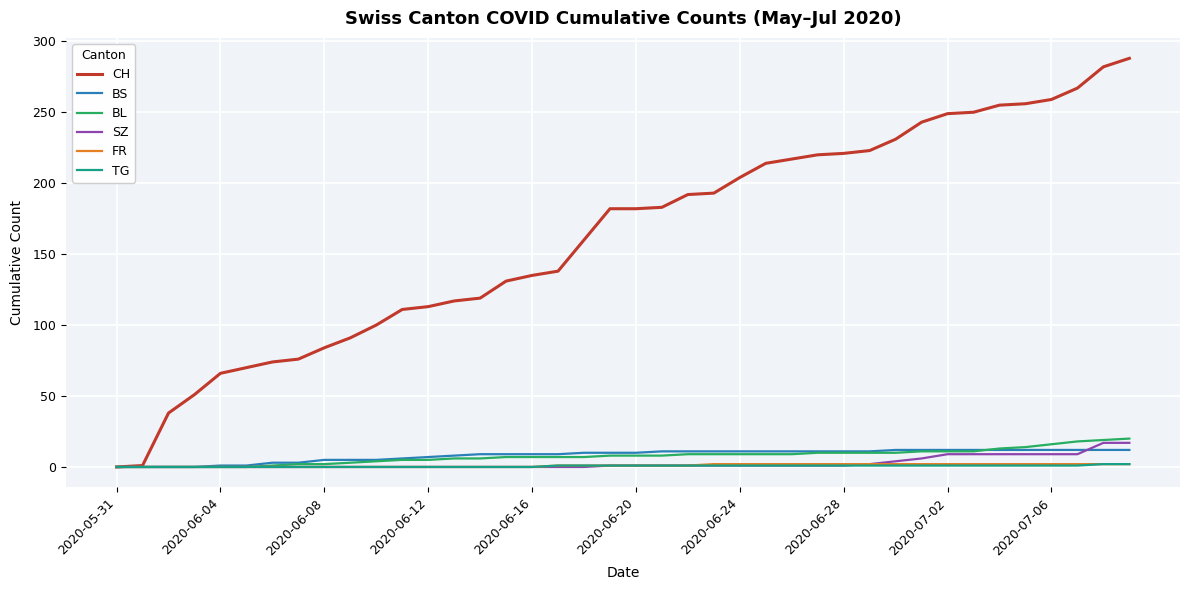

Which series has the largest range (max minus min)?

CH